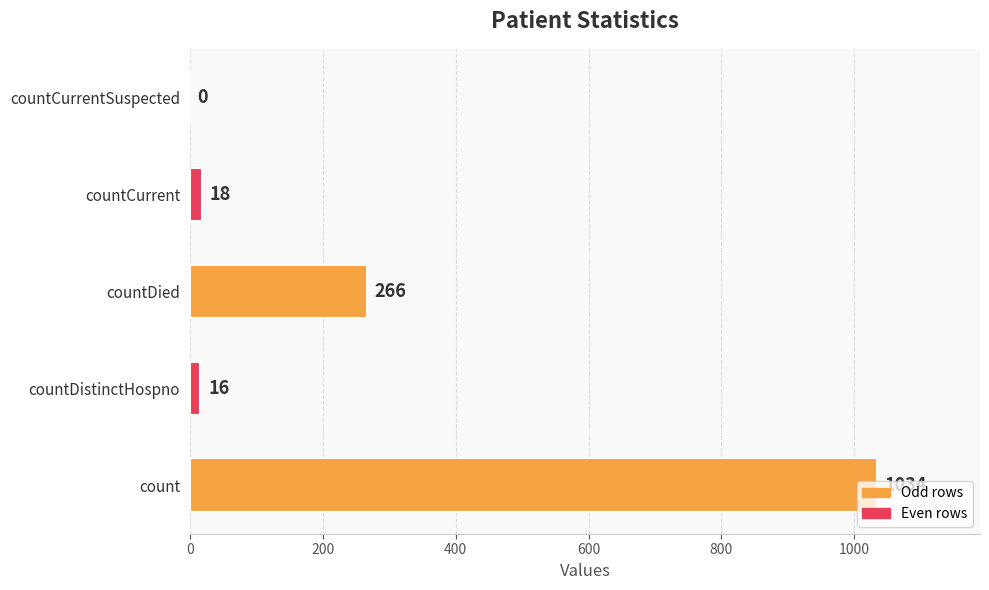

Does the chart contain stacked bars?

No